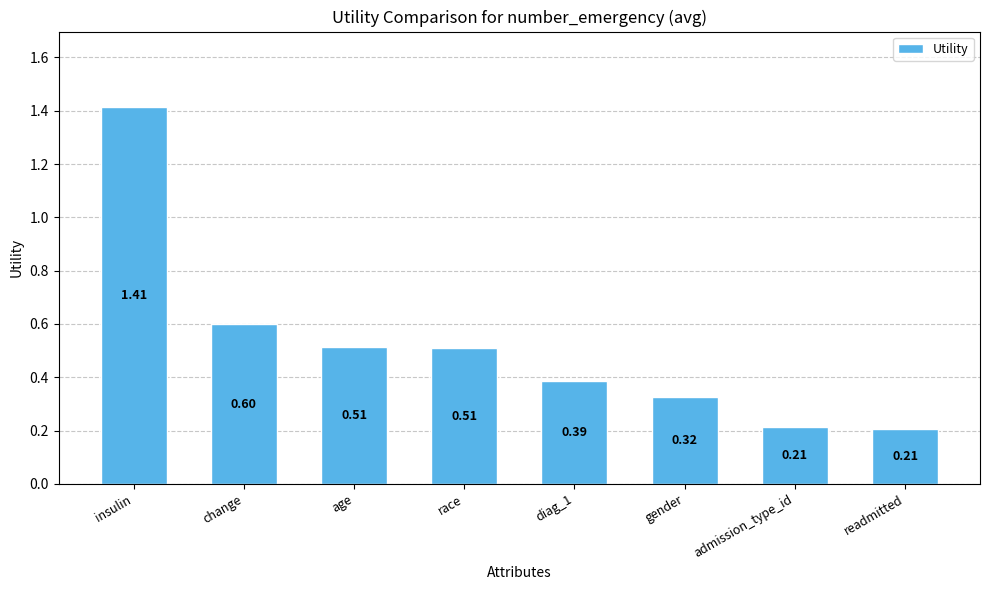

What is the sum of all values?

4.2